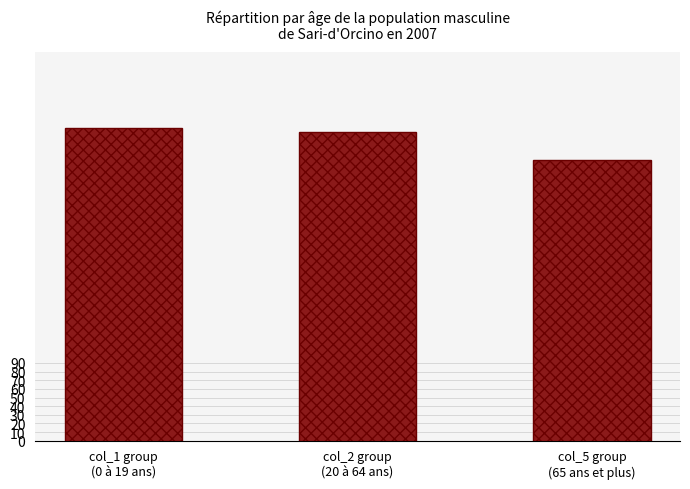

What is the sum of all values?

1043.8